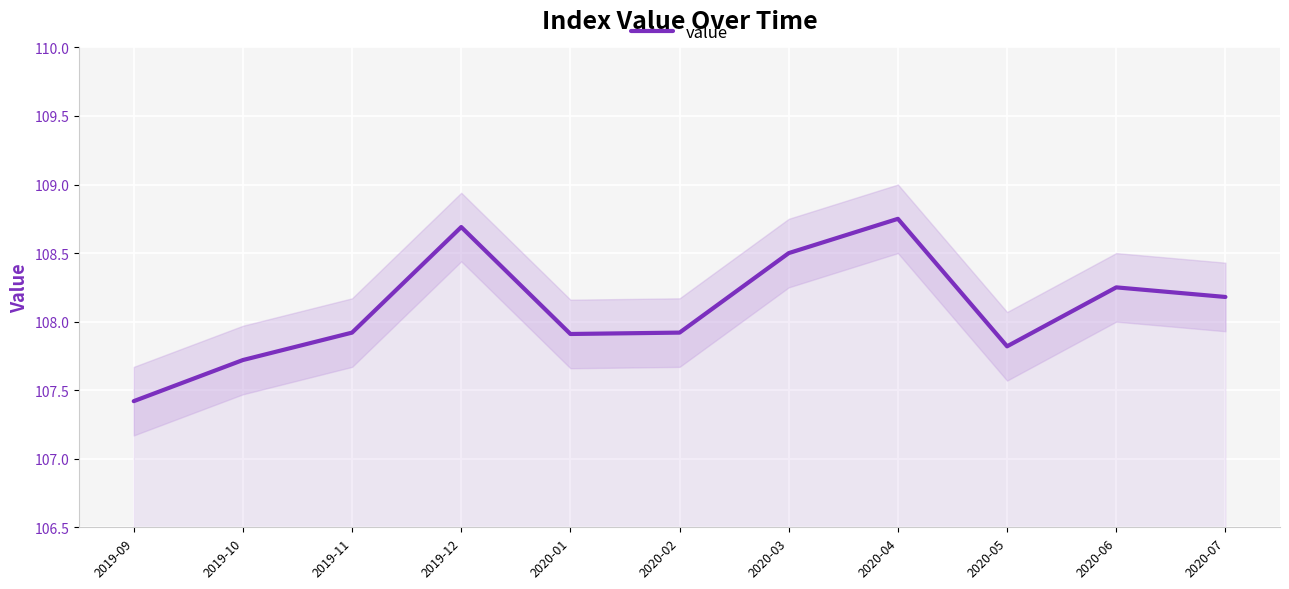

How many distinct data groups are displayed?

1